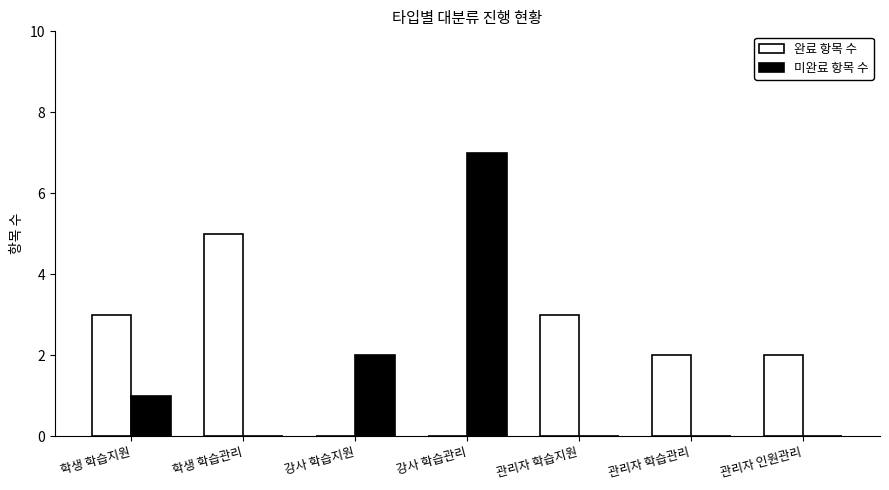

Reading left to right, transcribe all the data shown in this chart.

완료 항목 수: 3	5	0	0	3	2	2
미완료 항목 수: 1	0	2	7	0	0	0